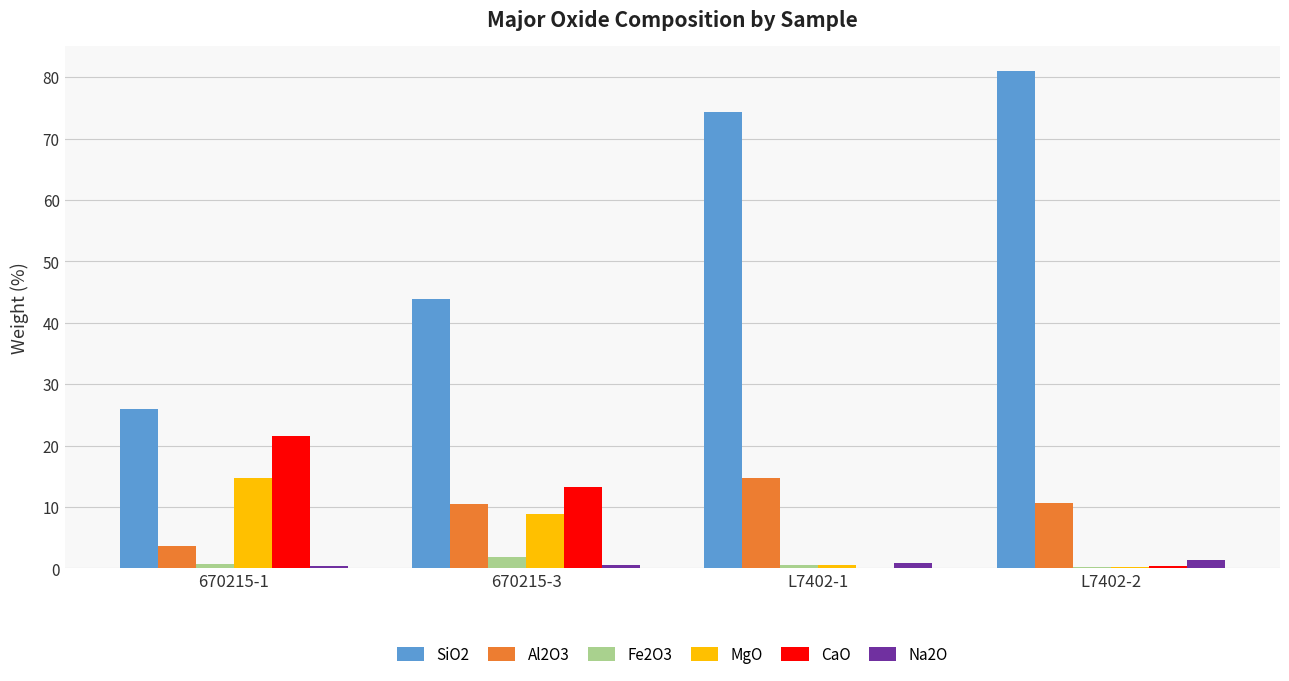

The value of CaO at 670215-3 is 3.8. True or false?

False